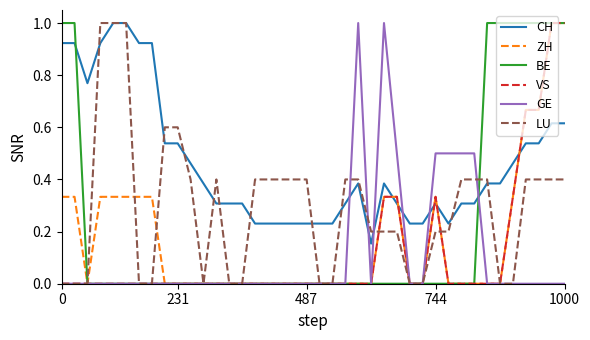

What is the maximum value for BE?

1.0